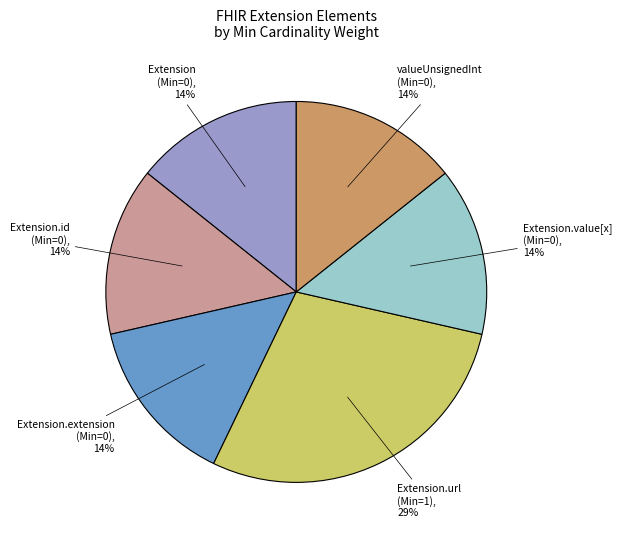

Does any single category account for the majority?

No